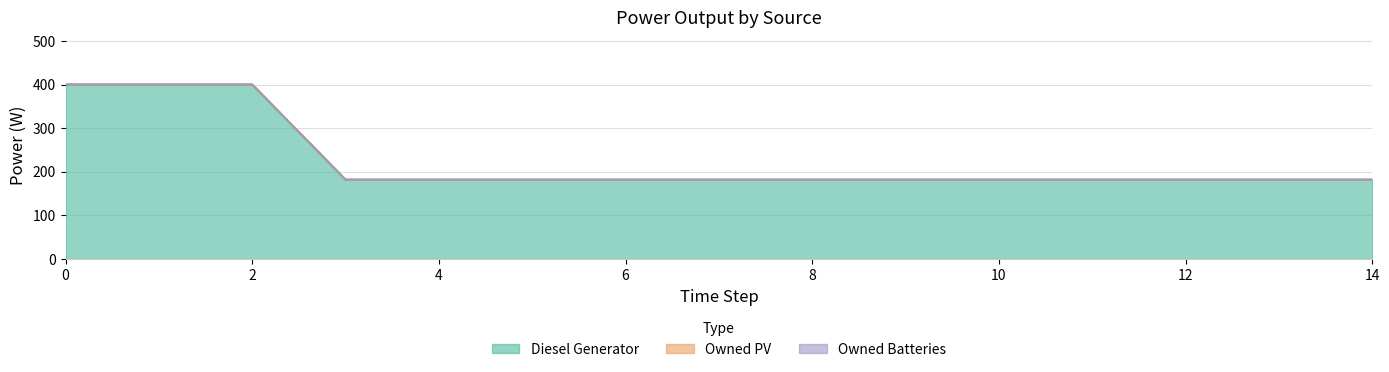

The value of Owned Batteries at 4 is 0. True or false?

True